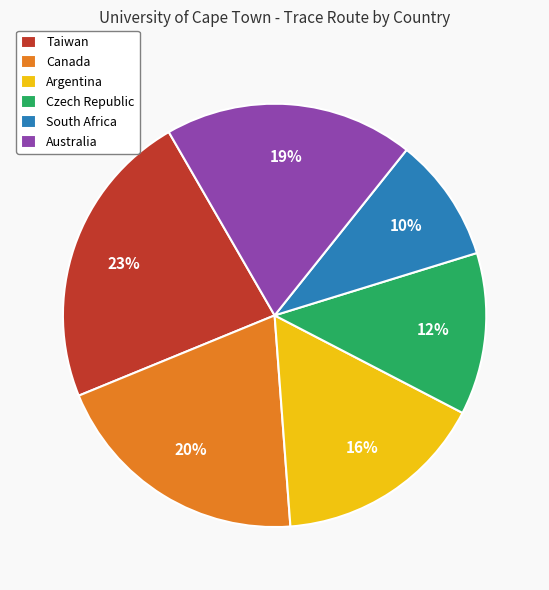

True or false: South Africa accounts for 1% of the total.

False